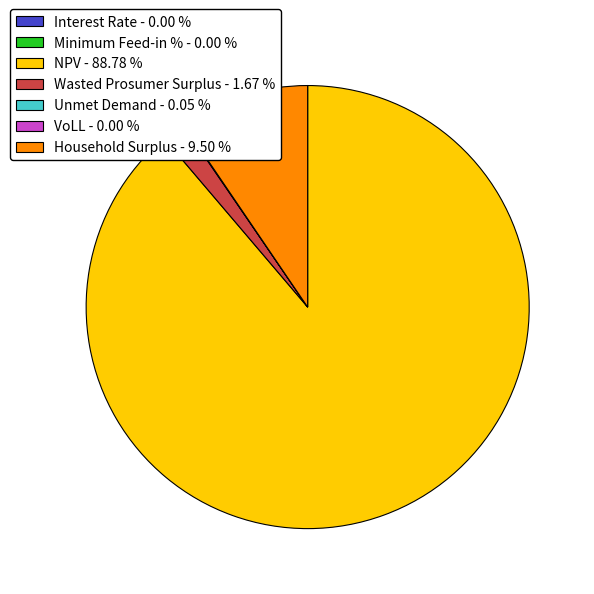

The NPV slice represents 99% of the pie. True or false?

False